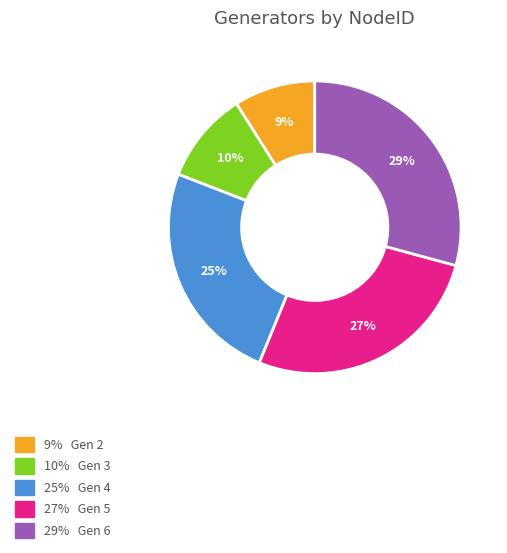

Is there any slice that represents more than half of the pie?

No